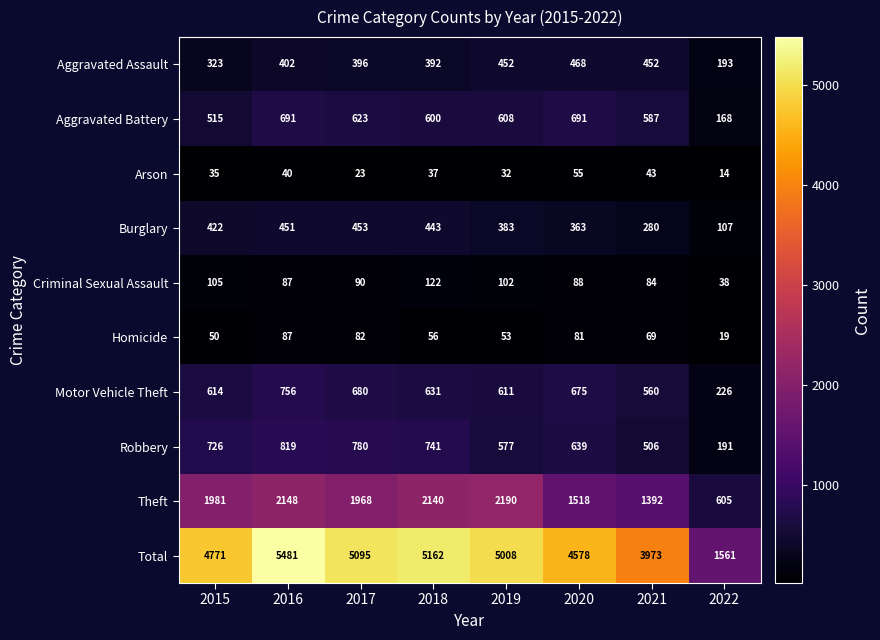

Rank the series by their maximum value, from highest to lowest.

Total, Theft, Robbery, Motor Vehicle Theft, Aggravated Battery, Aggravated Assault, Burglary, Criminal Sexual Assault, Homicide, Arson